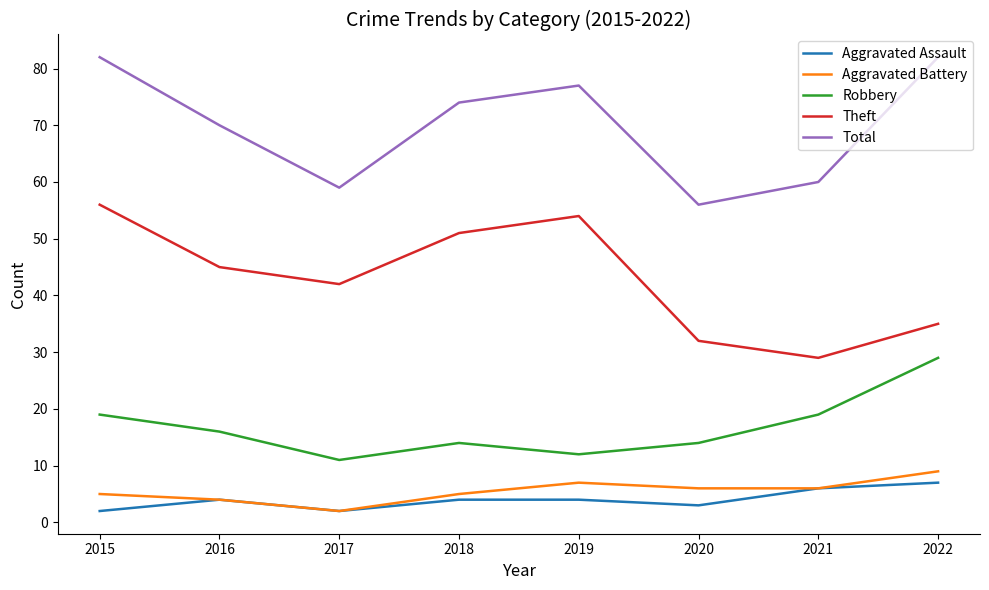

Which series has the largest total across all categories?

Total